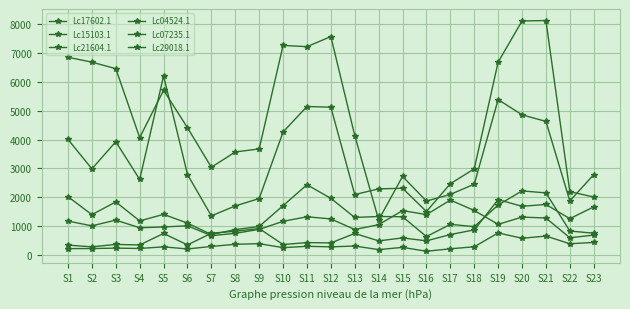

How many interior local valleys does the Lc29018.1 series have?

5